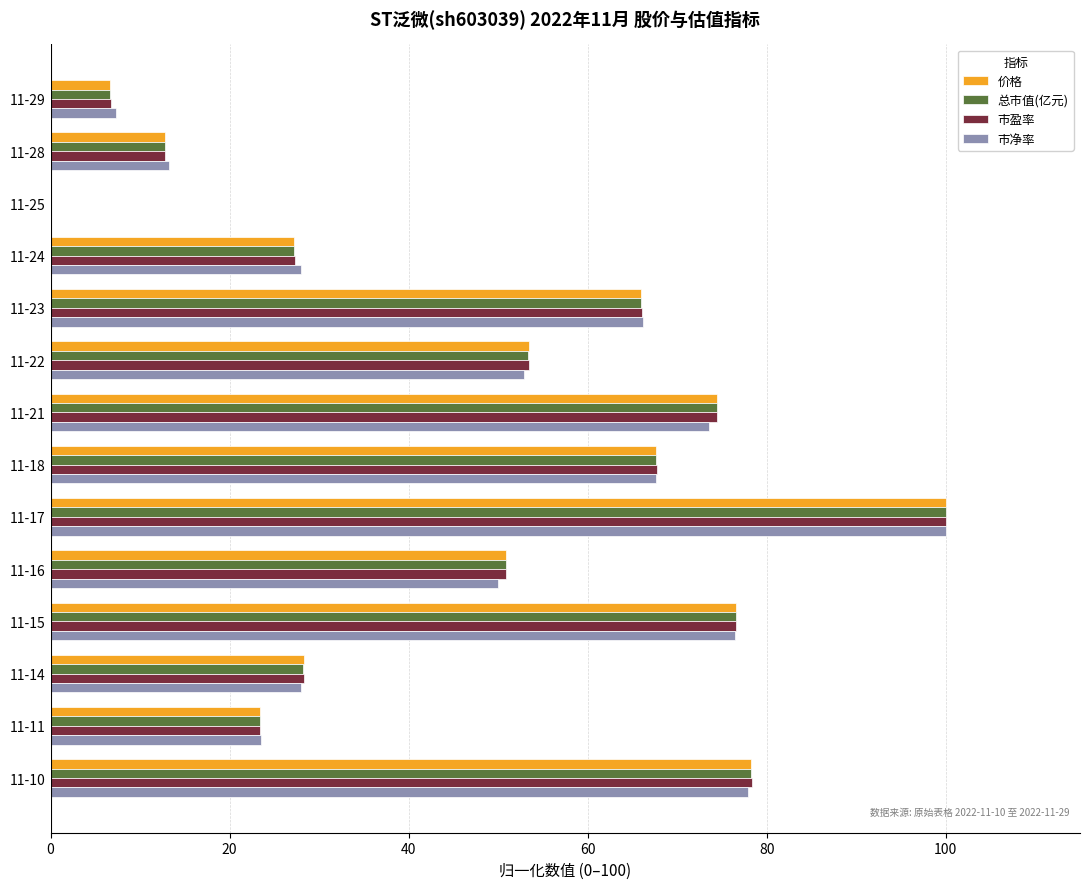

At which category is the sum across all series the highest?

11-17